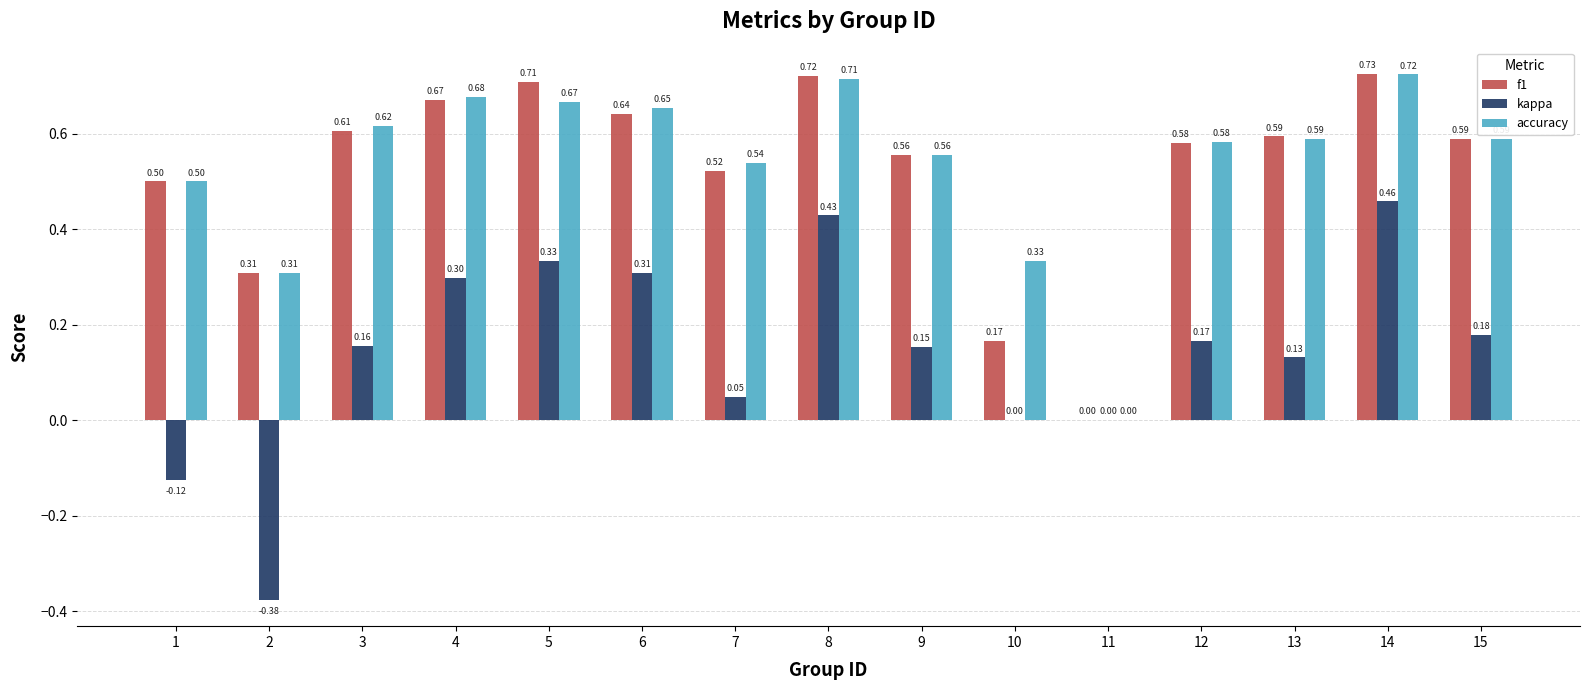

What is the difference between the accuracy values at 15 and 2?

0.3